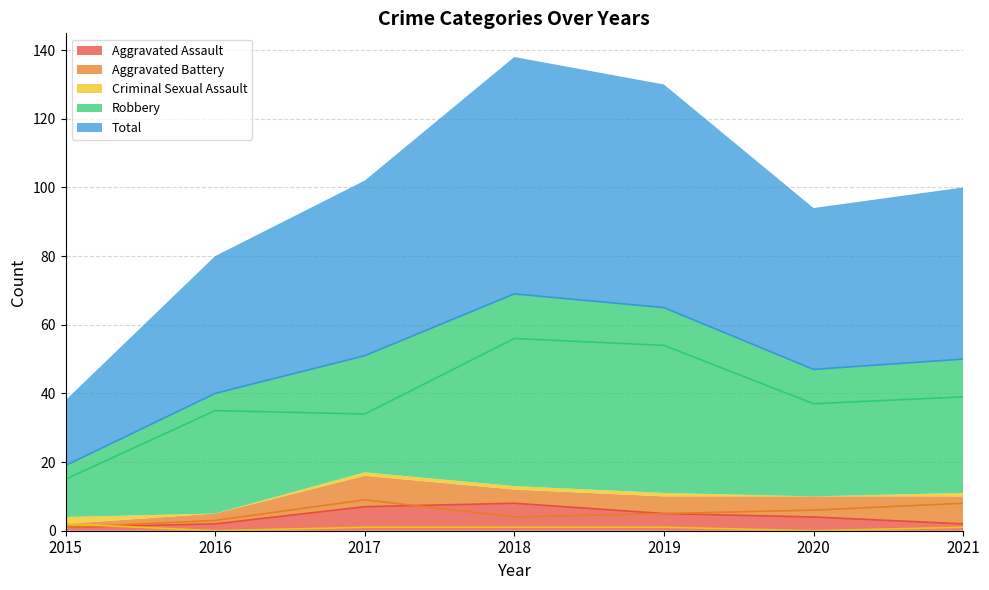

What is the difference between the highest and lowest values at 2021?

49